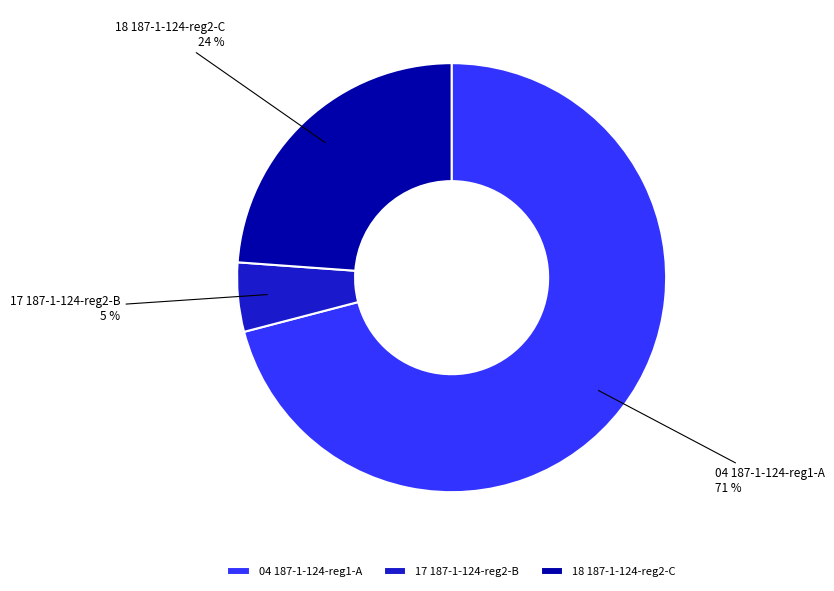

Does 04 187-1-124-reg1-A account for over 50% of the chart?

Yes